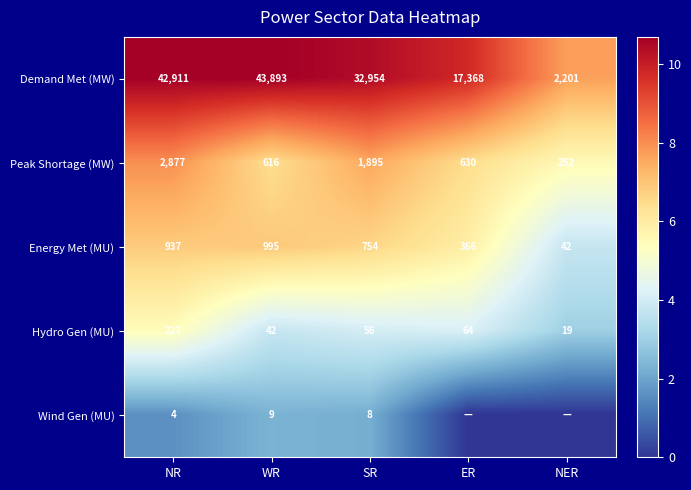

What is the difference between the Demand Met (MW) values at WR and SR?

10939